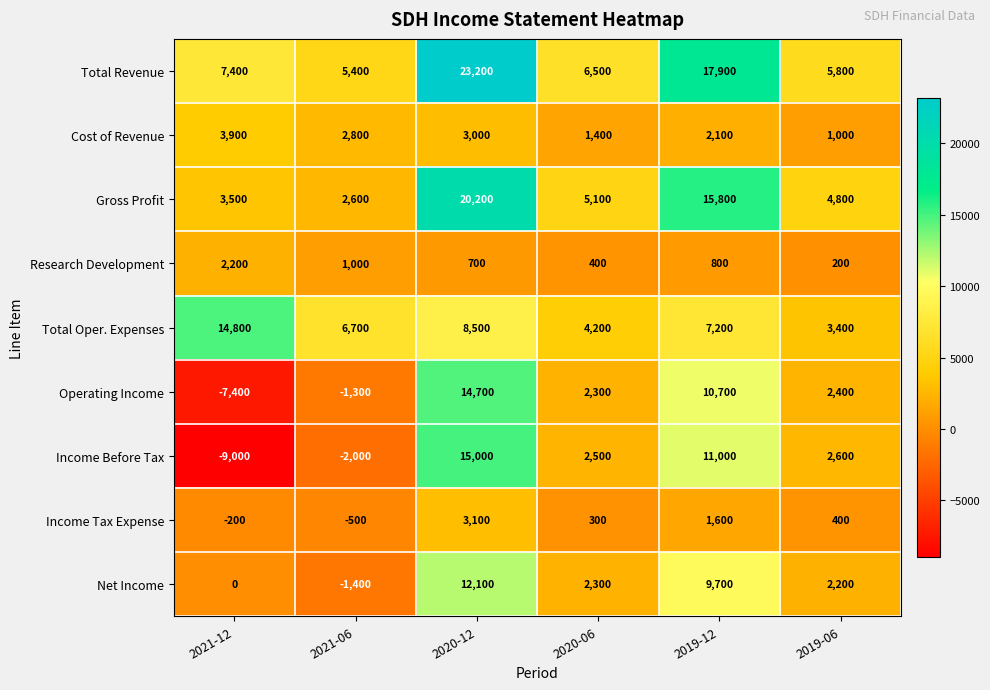

What is the sum of the Net Income values at 2020-12 and 2019-12?

21800